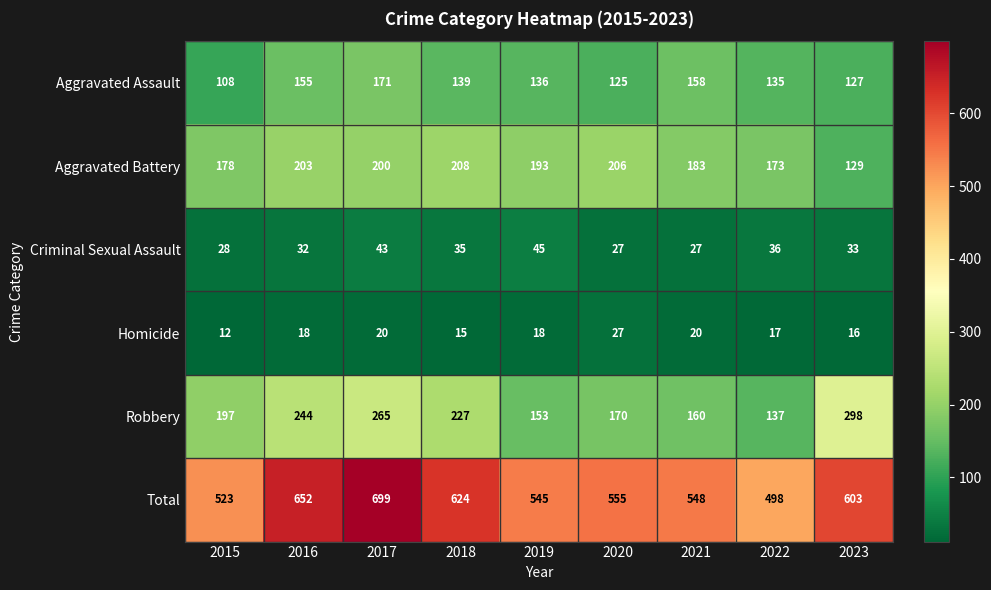

What is the difference between the Criminal Sexual Assault values at 2020 and 2023?

6